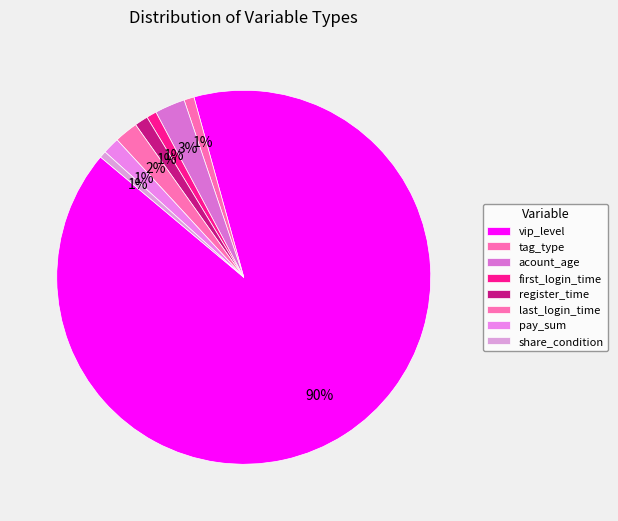

Count the number of slices in the pie.

8